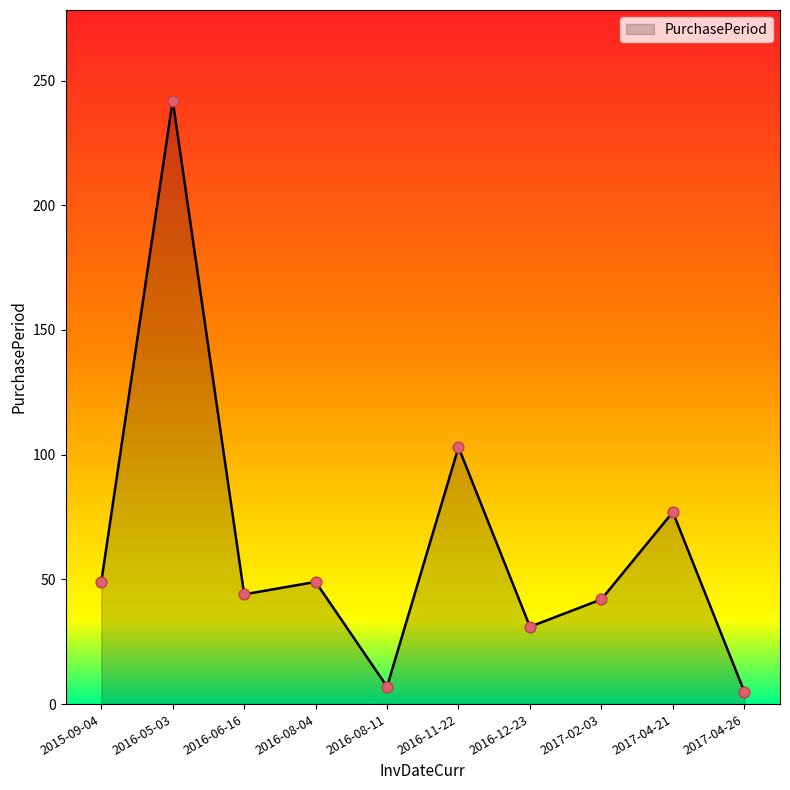

What is the change in value from 2016-08-04 to 2016-08-11?

-42